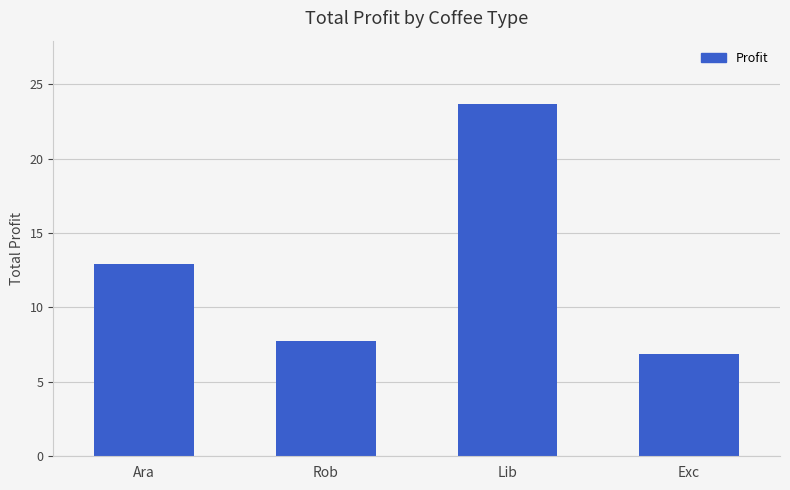

What position from the left is Ara?

1